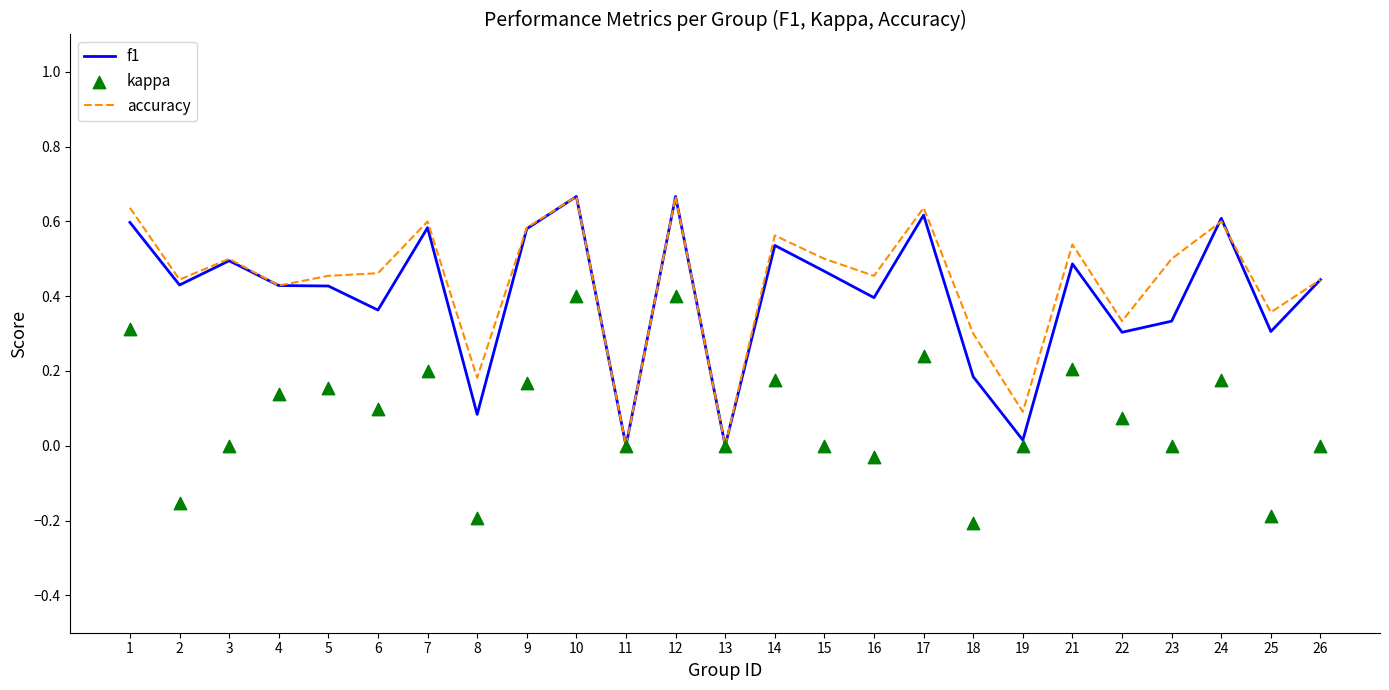

Is the value of f1 at 3 greater than the value of kappa at 8?

Yes